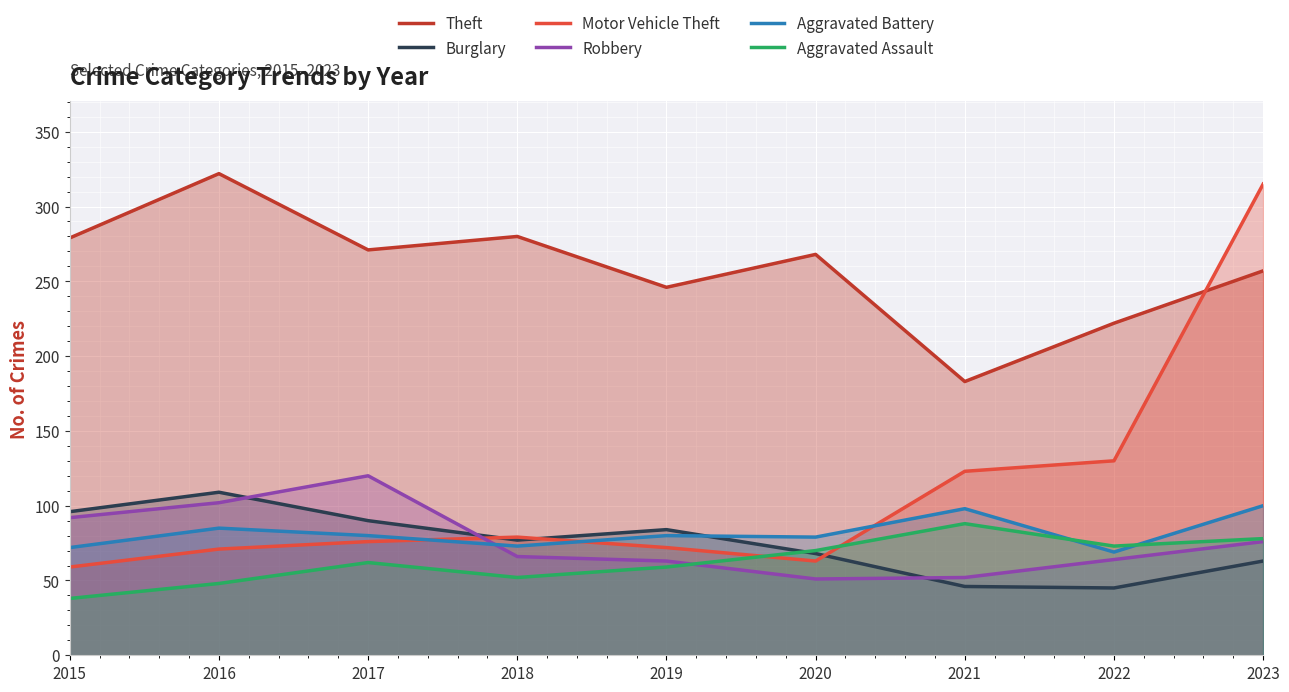

What value does the Theft series have at 2022, to the nearest 50?

200